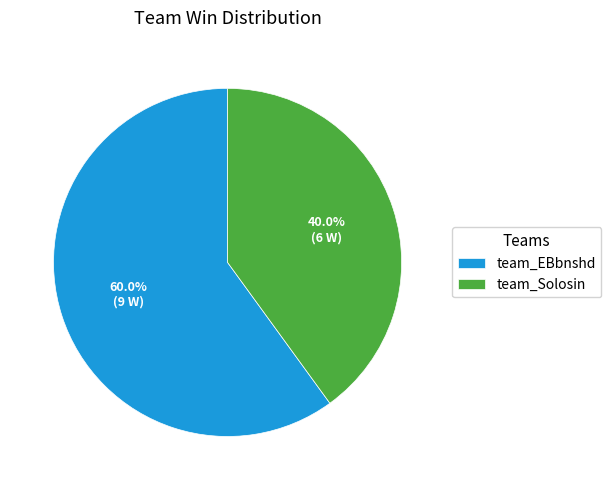

The team_Solosin slice represents 40% of the pie. True or false?

True